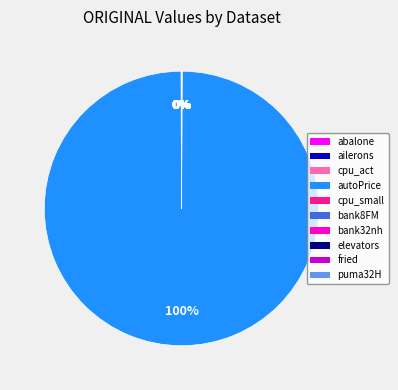

To the nearest percent, what is the average slice percentage?

10%